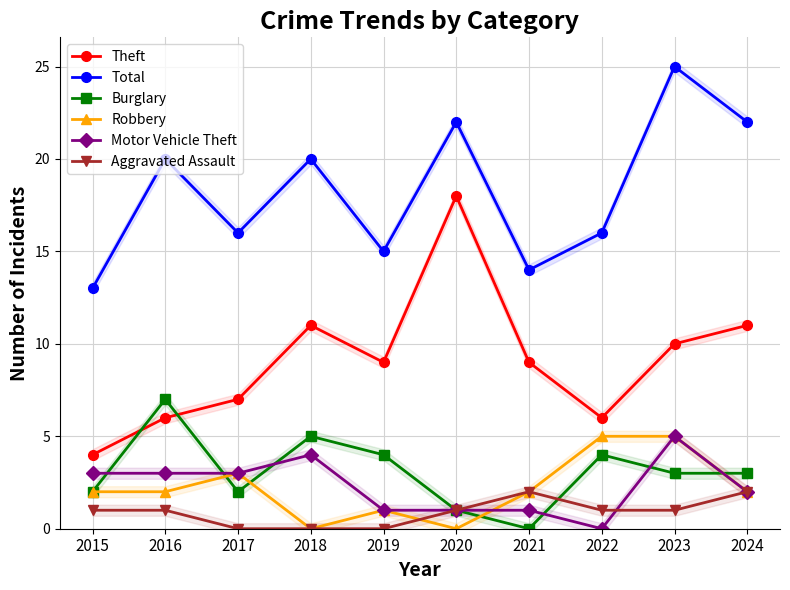

How many times do Theft and Burglary cross each other?

2